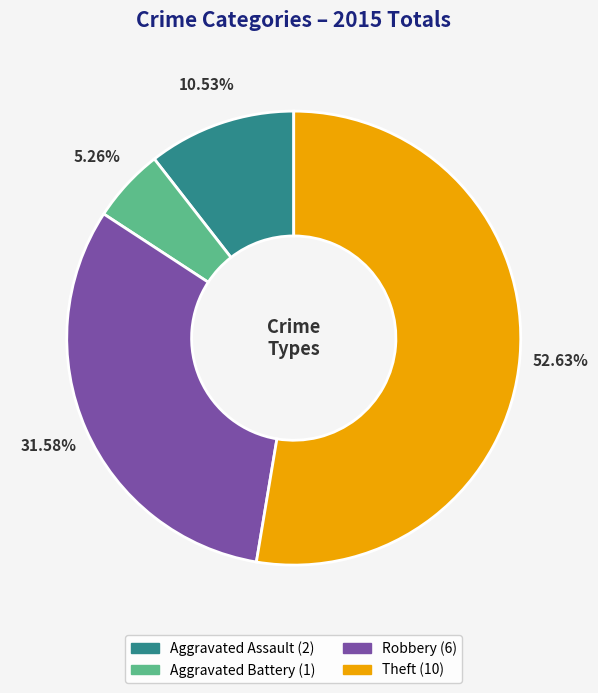

True or false: Aggravated Battery accounts for 5% of the total.

True